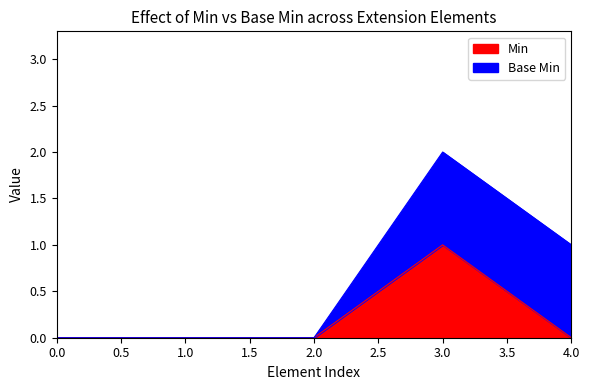

True or false: Min has a value of 1 at 2.0.

False